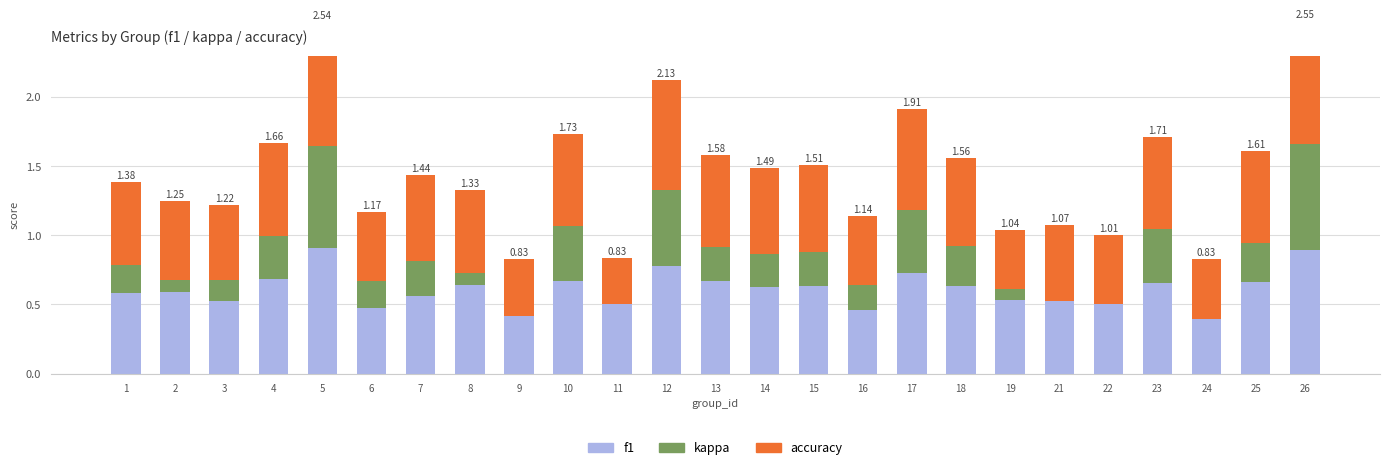

What are all the series names shown in the legend?

f1, kappa, accuracy